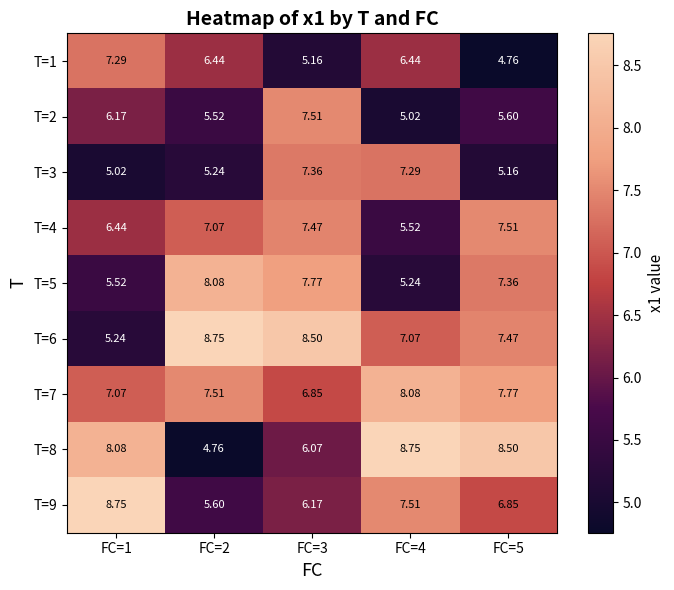

Is the value of T=8 at FC=2 greater than the value of T=5 at FC=3?

No